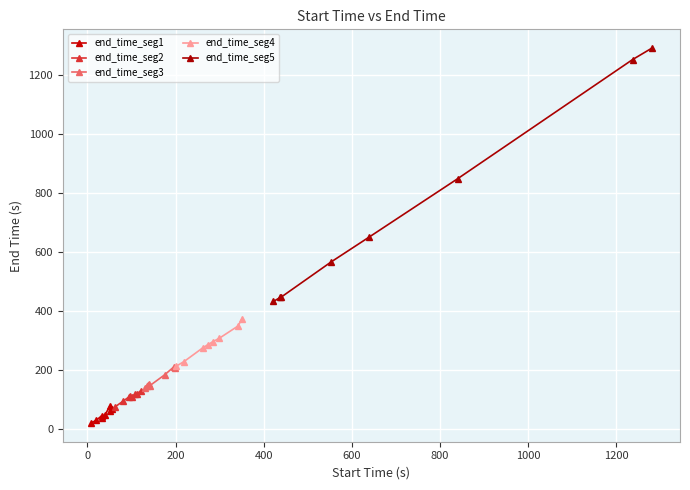

Rank the series by their maximum value, from lowest to highest.

end_time_seg1, end_time_seg2, end_time_seg3, end_time_seg4, end_time_seg5